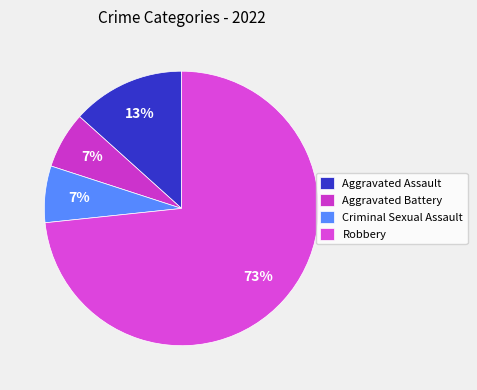

Which slice represents more than half of the pie?

Robbery